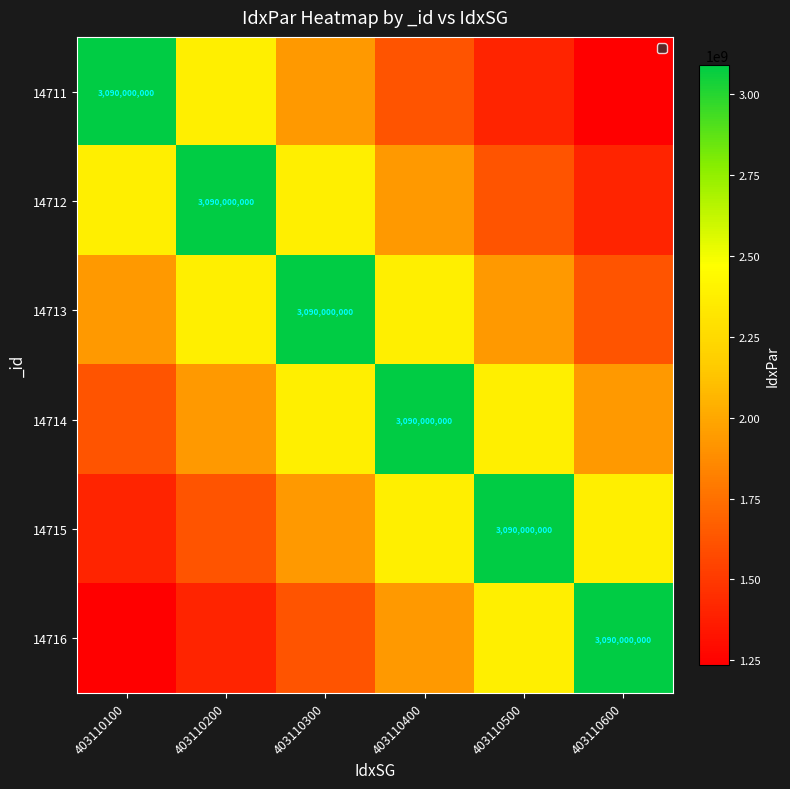

Which label corresponds to the smallest value in the chart?

403110600